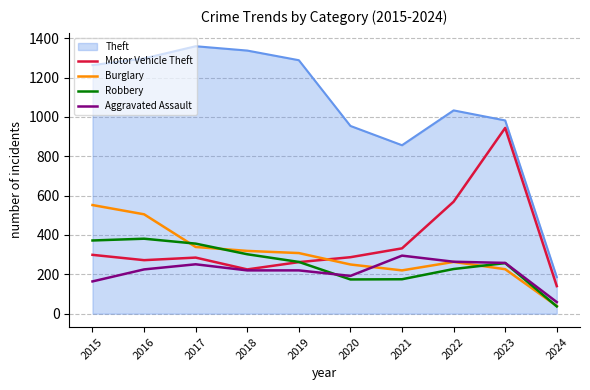

Between 2020 and 2022, which series saw the biggest shift?

Motor Vehicle Theft